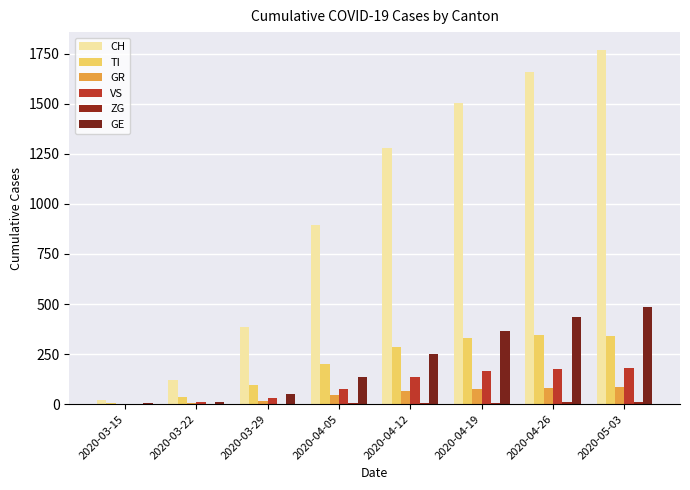

Which series has the widest spread of values?

CH